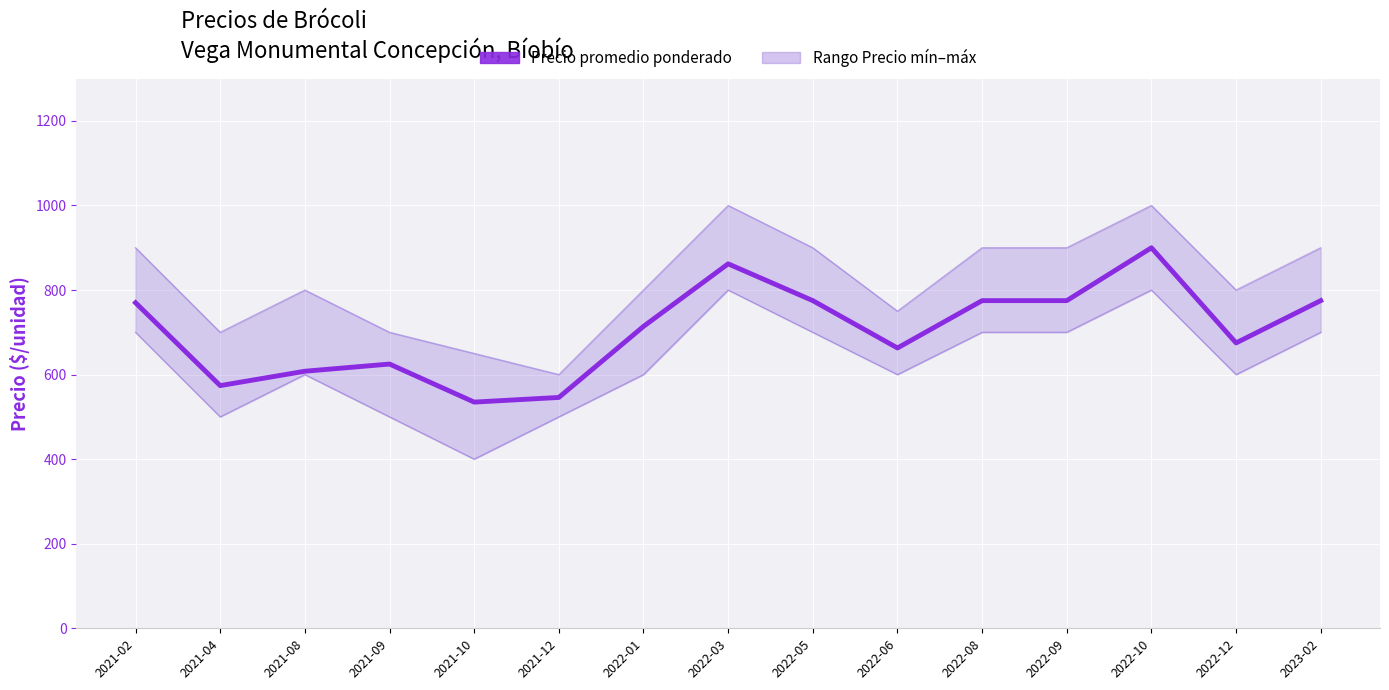

True or false: Precio mínimo and Precio promedio ponderado intersect in this chart.

False